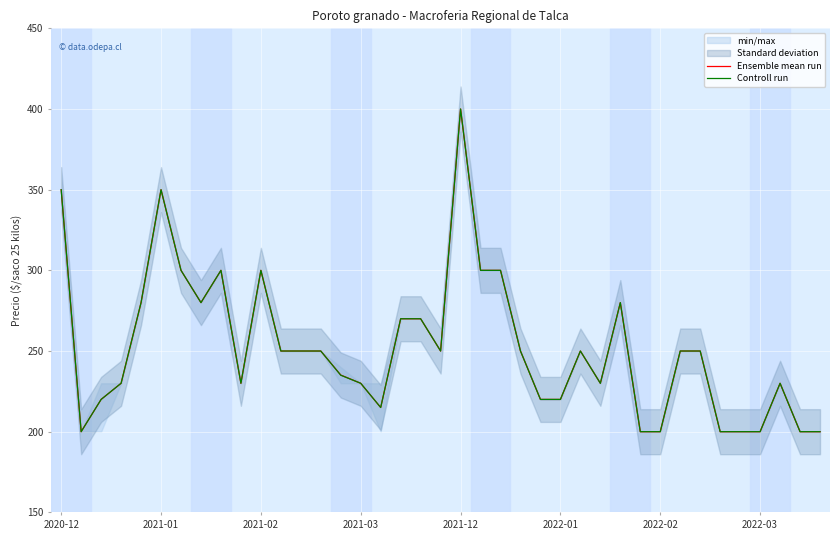

How many intersections are there between Controll run and Ensemble mean run?

2